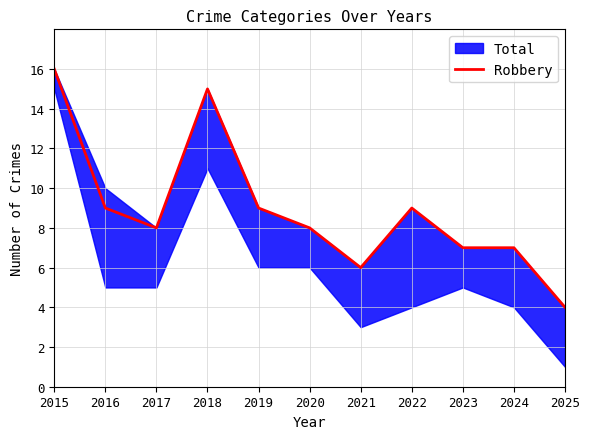

List the labels in order of value, smallest first.

2025, 2021, 2023, 2024, 2017, 2020, 2016, 2019, 2022, 2018, 2015